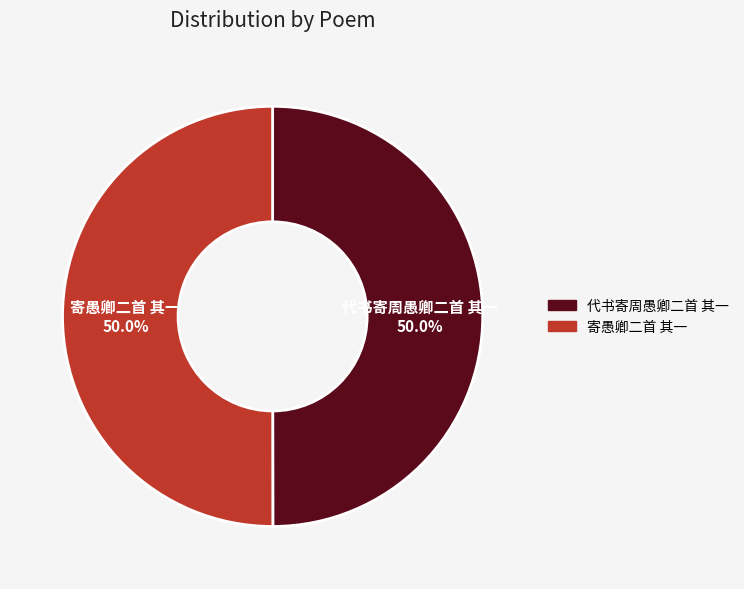

To the nearest percent, what is the combined percentage of 寄愚卿二首 其一 and 代书寄周愚卿二首 其一?

100%